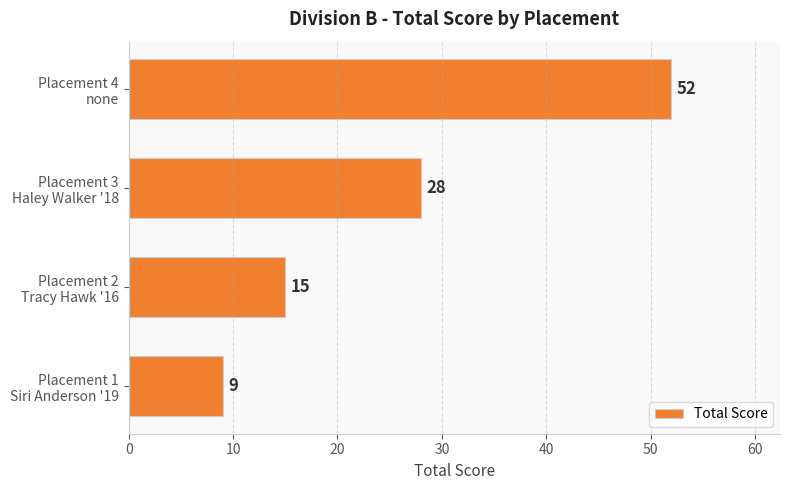

What is the sum of all values?

104